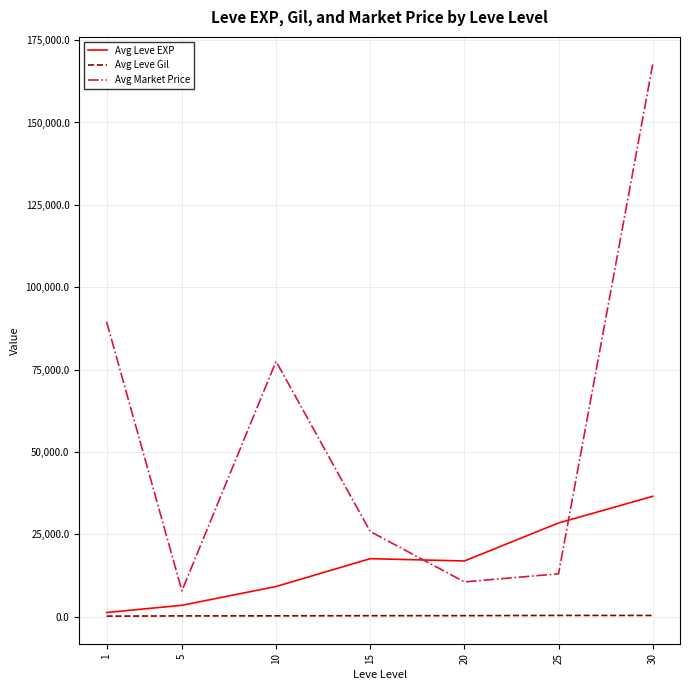

True or false: Avg Leve Gil and Avg Market Price cross at least once.

False